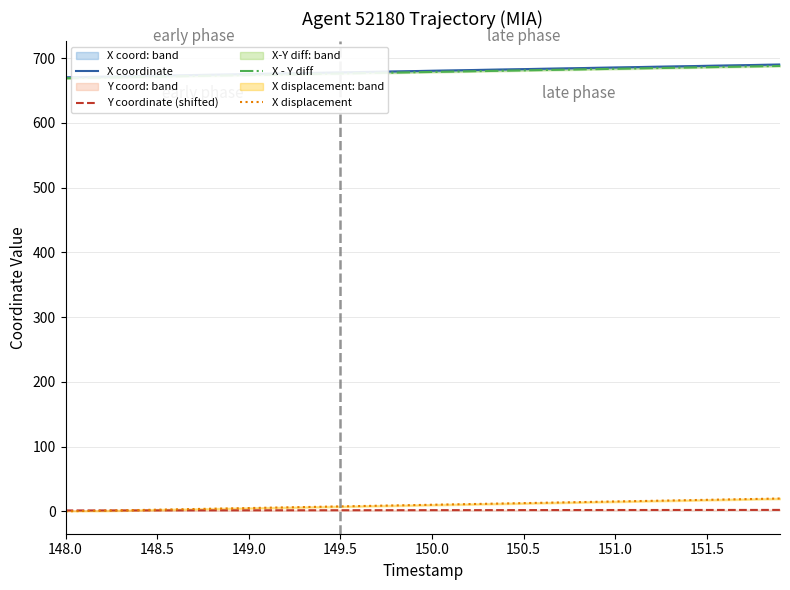

What is the maximum value for X - Y diff?

688.0